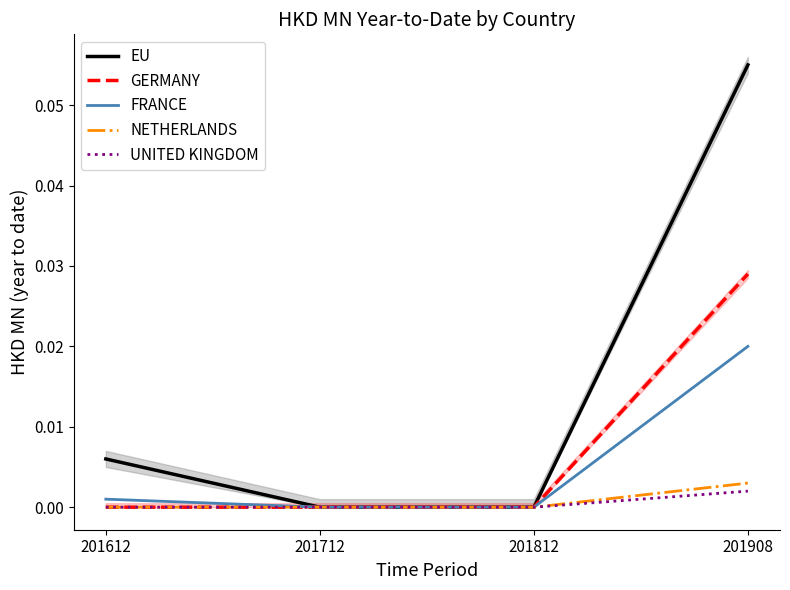

Is this an area chart (filled region under the line)?

No